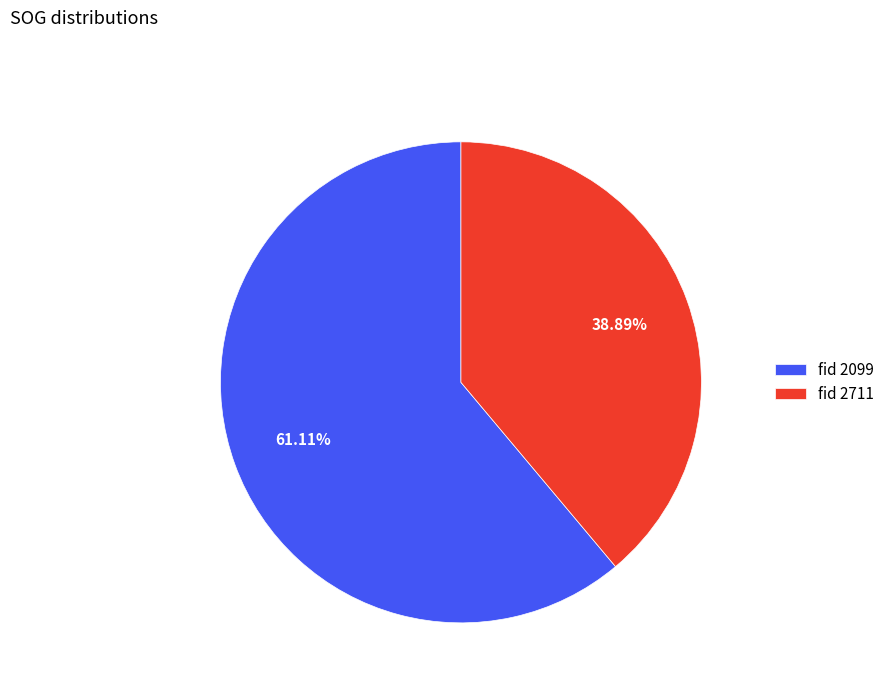

Which category accounts for the majority?

fid 2099